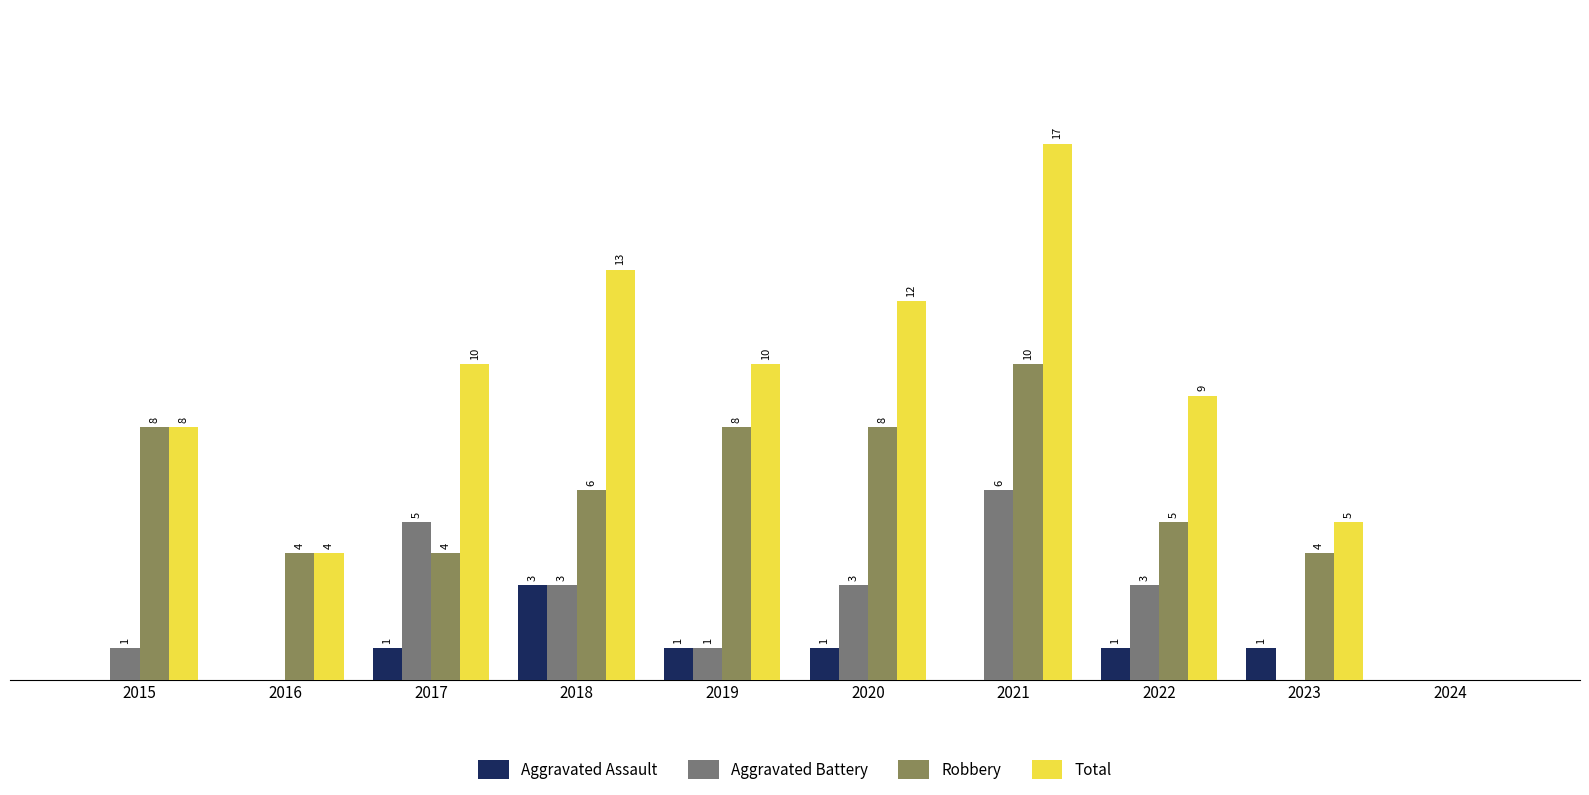

Is the value of Robbery at 2024 greater than the value of Aggravated Battery at 2018?

No